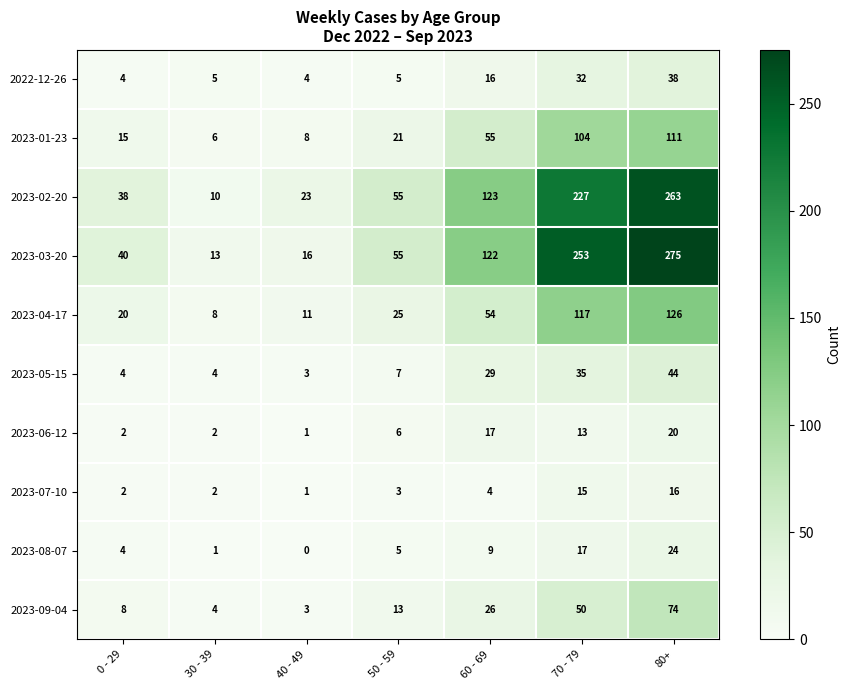

What is the difference between the second highest and minimum values in the 2023-08-07 series?

17